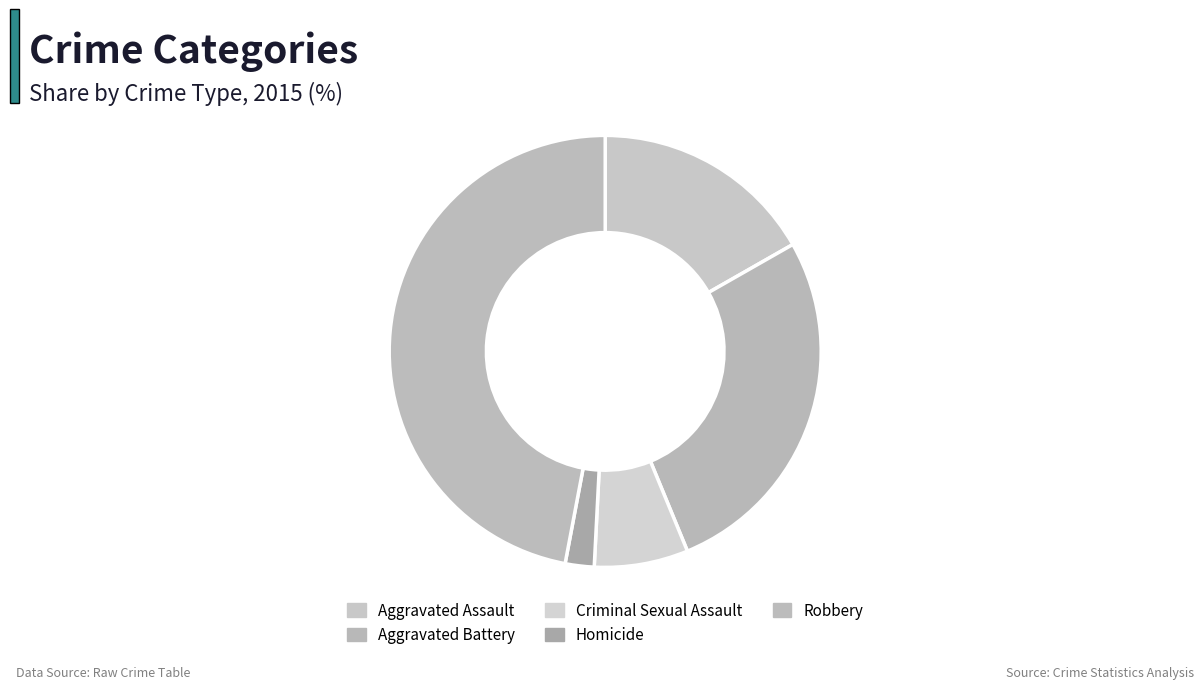

What is the smallest slice in the pie chart?

Homicide